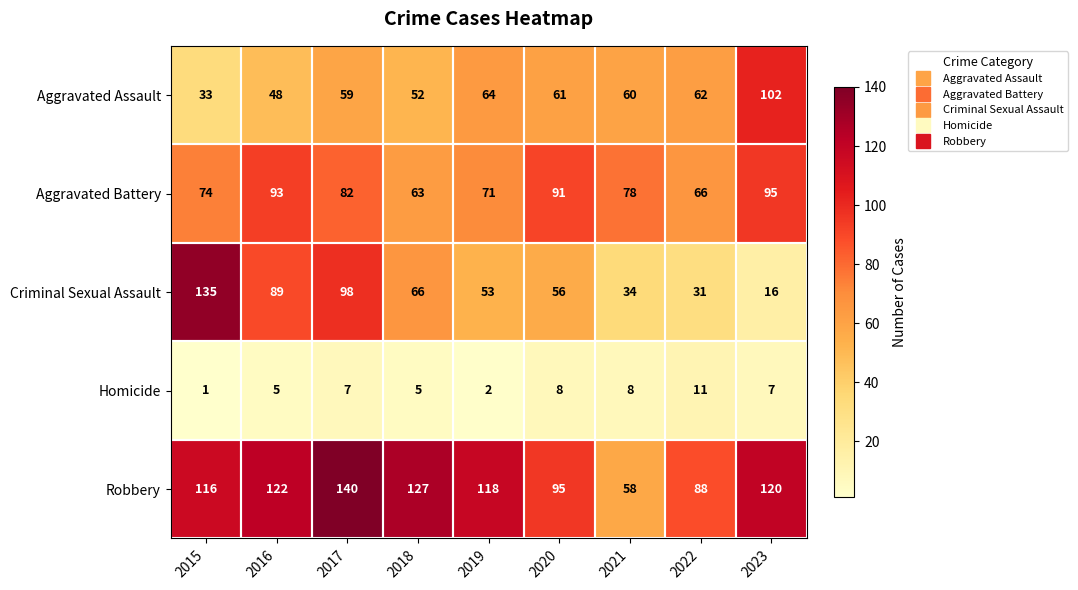

What is the total value across all series at 2023?

340